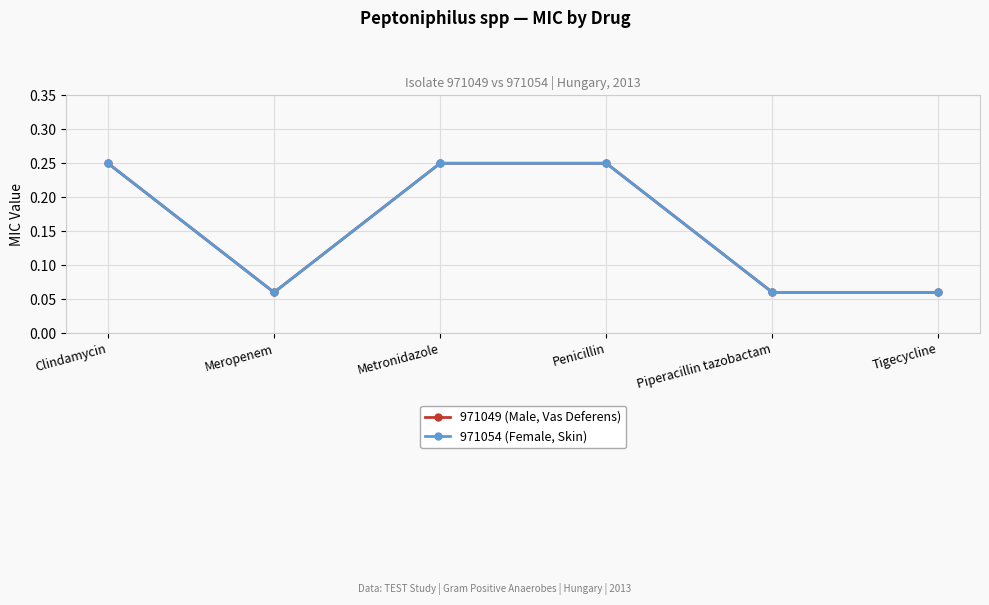

How many 971049 (Male, Vas Deferens) values are between 0 and 1?

6